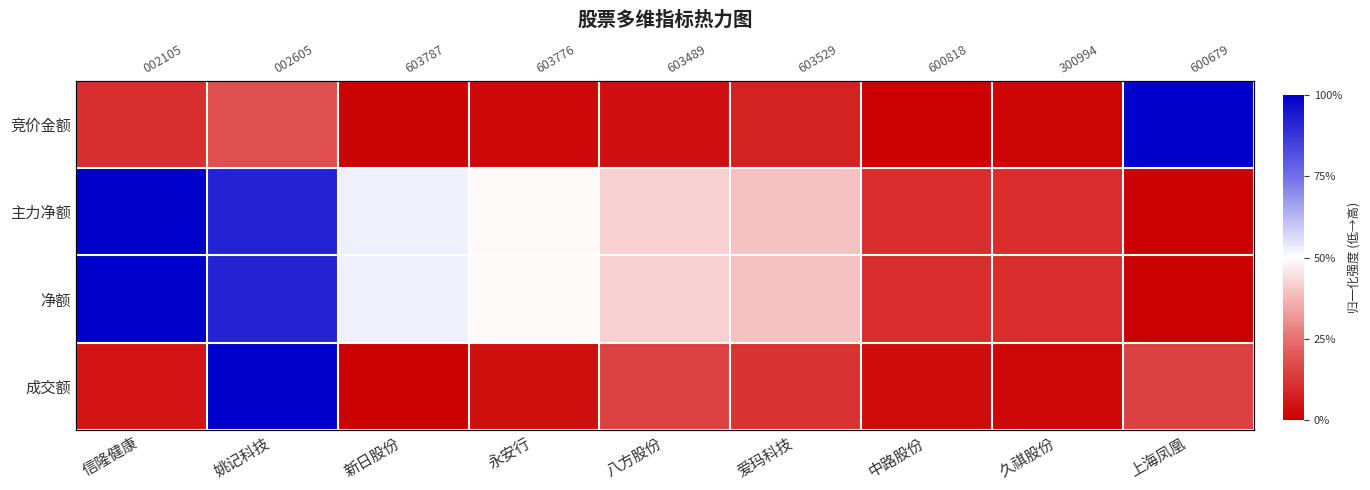

At which label is 主力净额 closest to 0?

上海凤凰